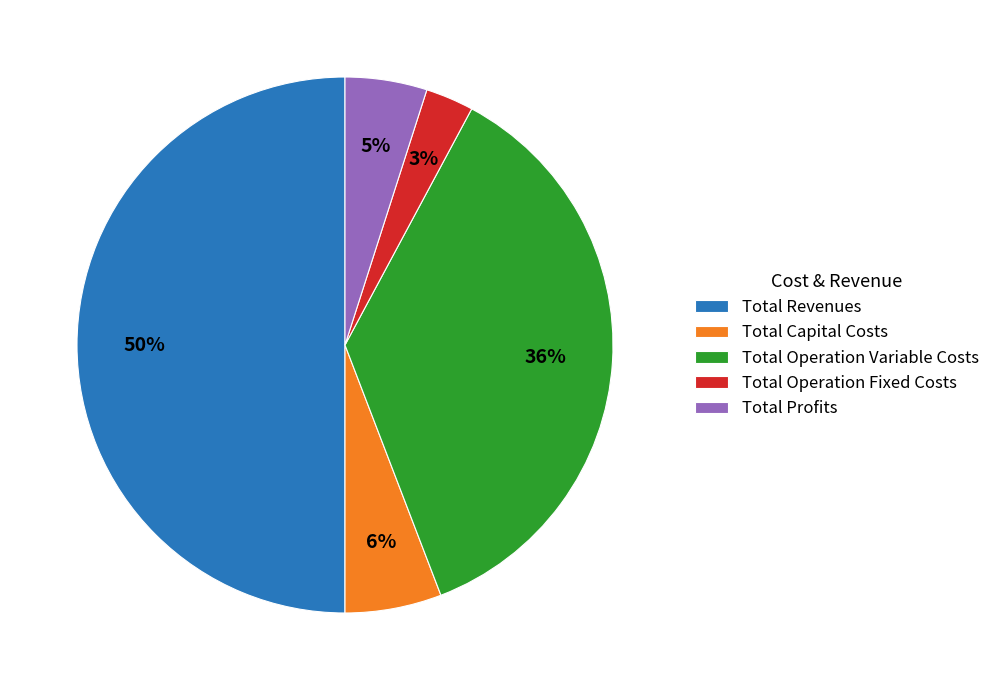

What percentage is the Total Capital Costs slice, to the nearest percent?

6%